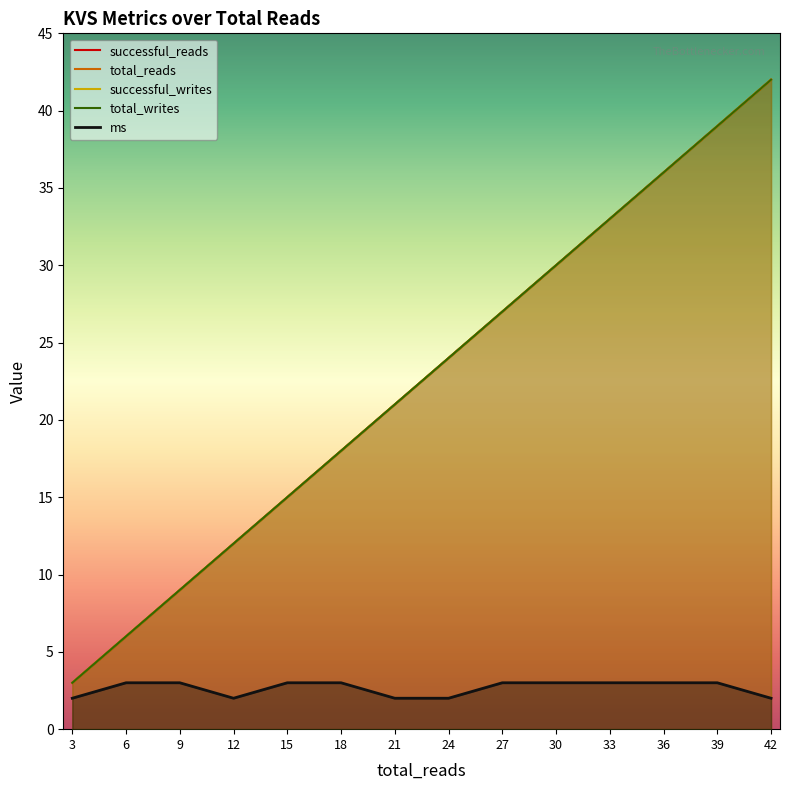

How many distinct data groups are displayed?

5